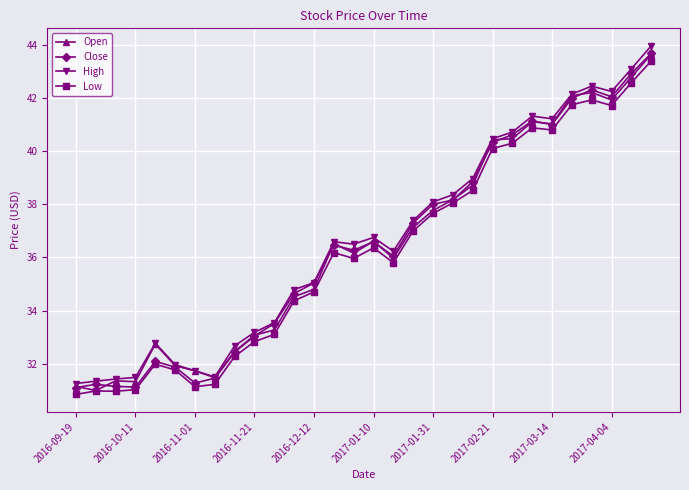

What is the minimum value for Open?

31.0